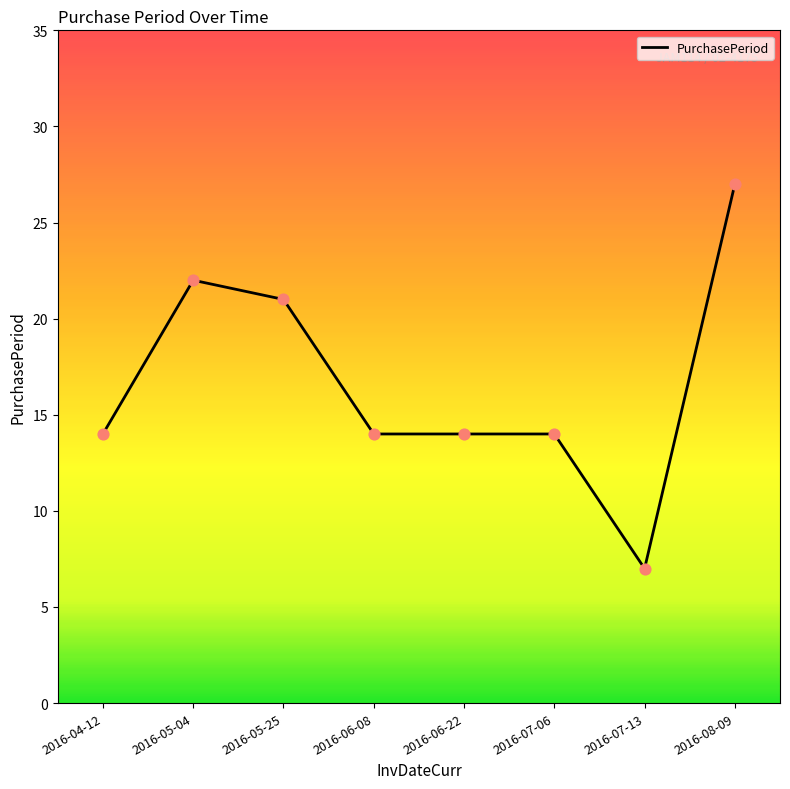

What is the change in value from 2016-05-04 to 2016-06-08?

-8